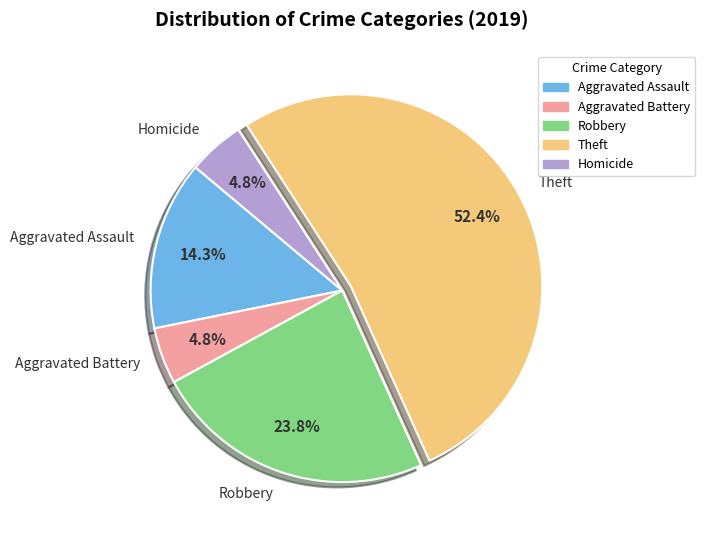

What percentage is the Aggravated Battery slice, to the nearest percent?

5%